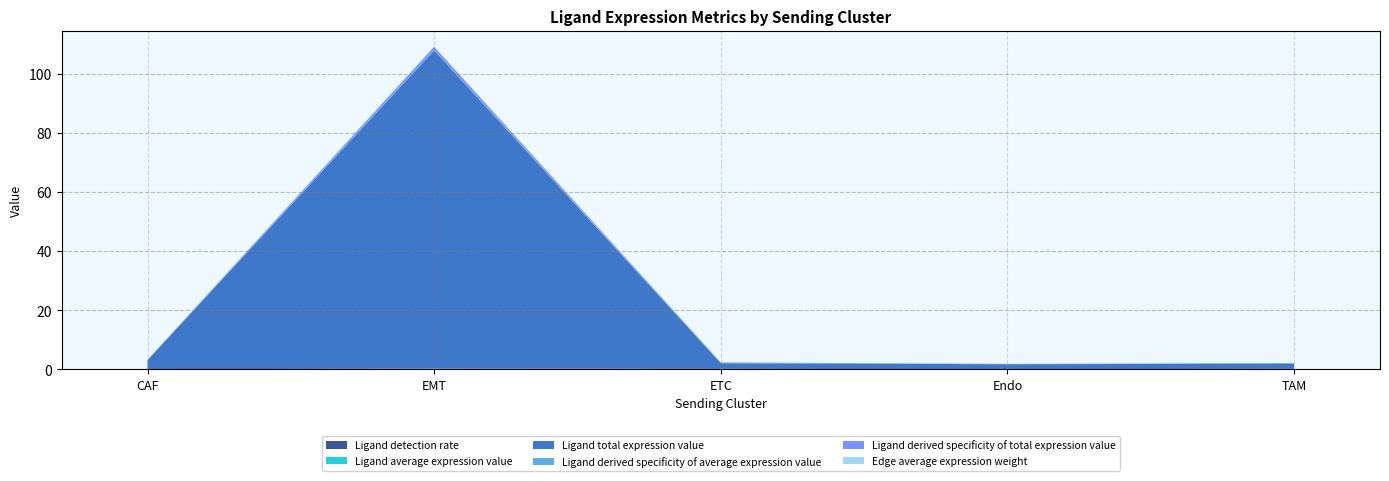

Reading right to left, what are all the values shown in this chart?

Ligand detection rate: TAM=0.1	Endo=0.0	ETC=0.1	EMT=0.1	CAF=0.0
Ligand average expression value: TAM=0.1	Endo=0.1	ETC=0.1	EMT=0.2	CAF=0.0
Ligand total expression value: TAM=1.7	Endo=1.7	ETC=1.9	EMT=107.6	CAF=3.1
Ligand derived specificity of average expression value: TAM=0.3	Endo=0.1	ETC=0.3	EMT=0.3	CAF=0.1
Ligand derived specificity of total expression value: TAM=0.0	Endo=0.0	ETC=0.0	EMT=0.9	CAF=0.0
Edge average expression weight: TAM=0.0	Endo=0.0	ETC=0.0	EMT=0.0	CAF=0.0